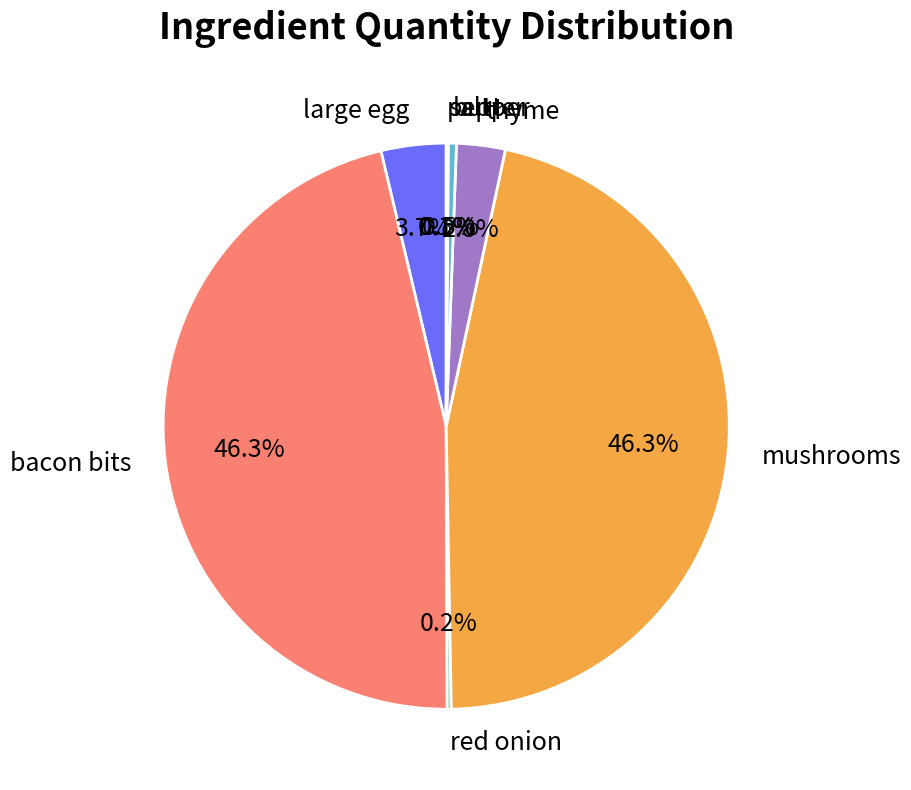

Which has a higher value, mushrooms or thyme?

mushrooms